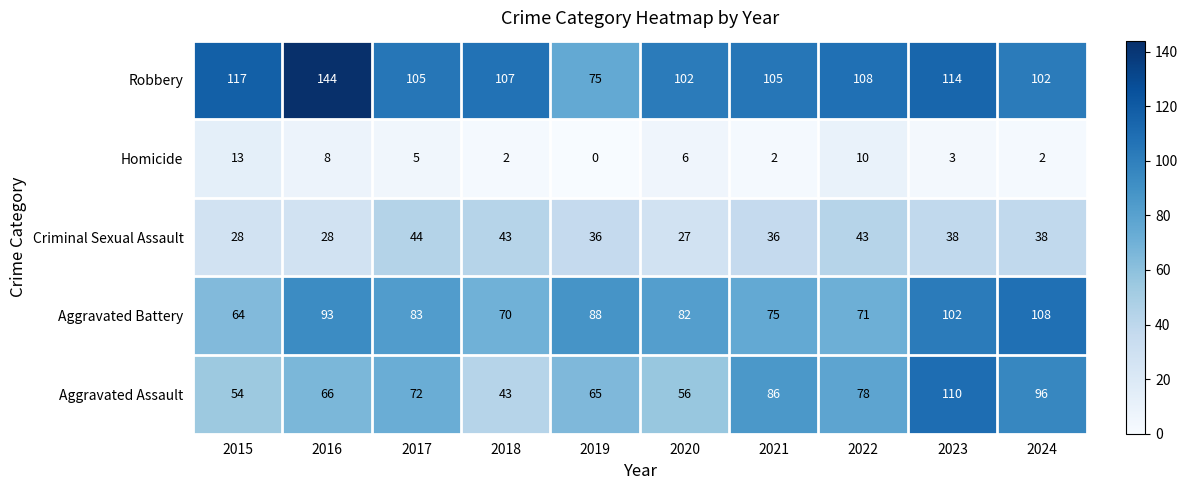

Read the Robbery value at 2020.

102